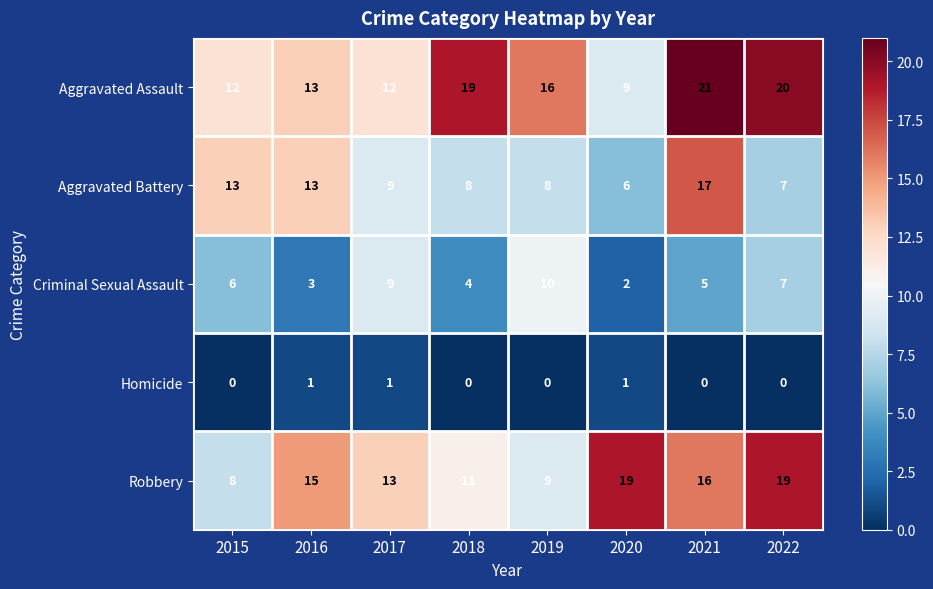

Which category has the lowest value in the Robbery series?

2015